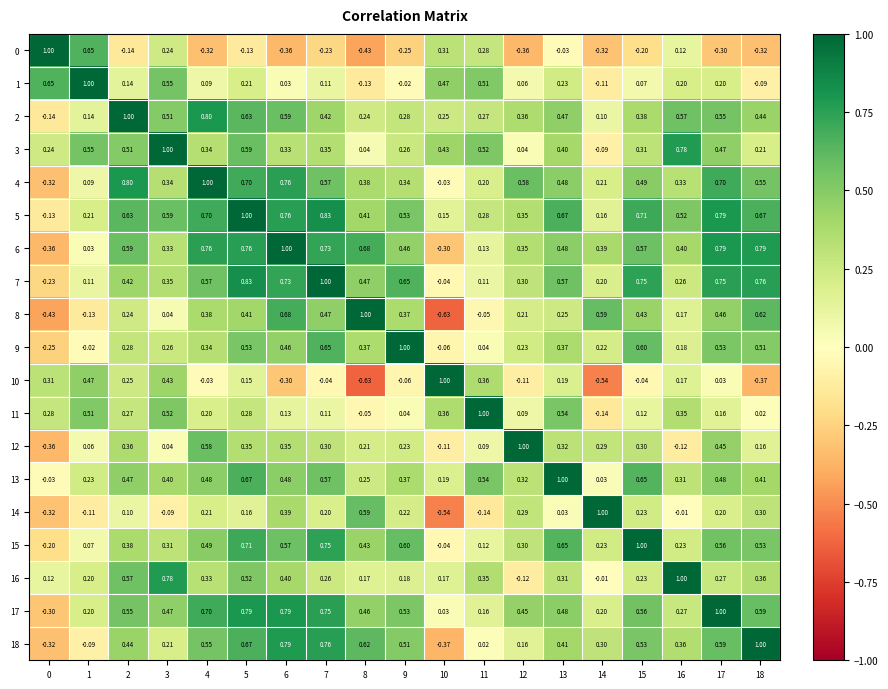

Is the value of 4 at 16 greater than the value of 3 at 0?

Yes